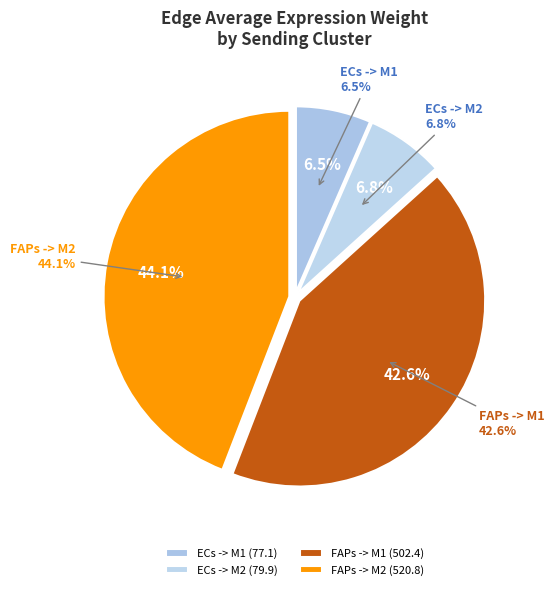

To the nearest percent, what percentage of the pie is FAPs -> M2?

44%